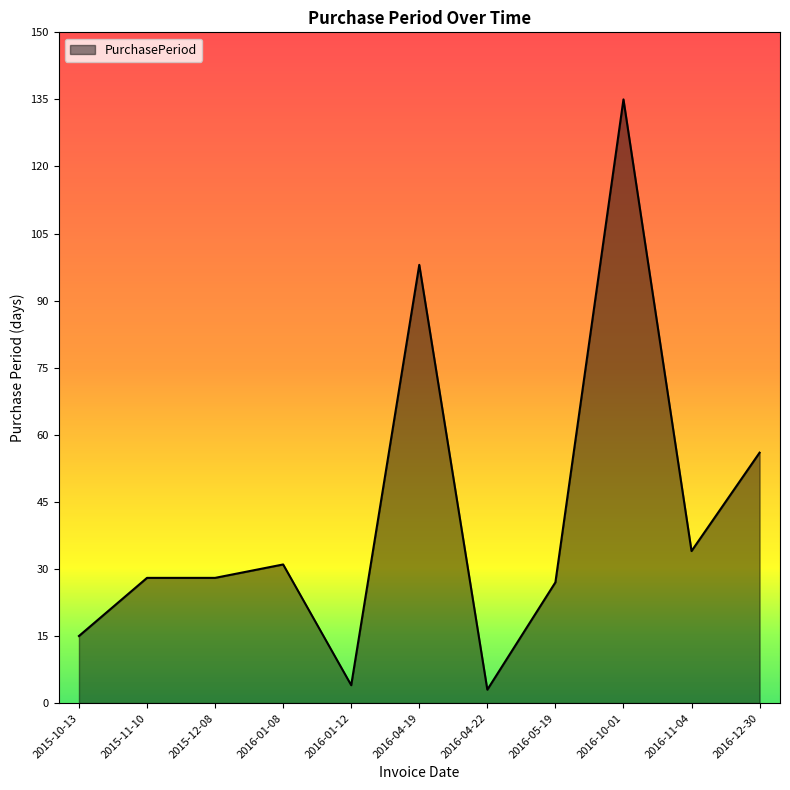

What position from the left is 2016-04-22?

7